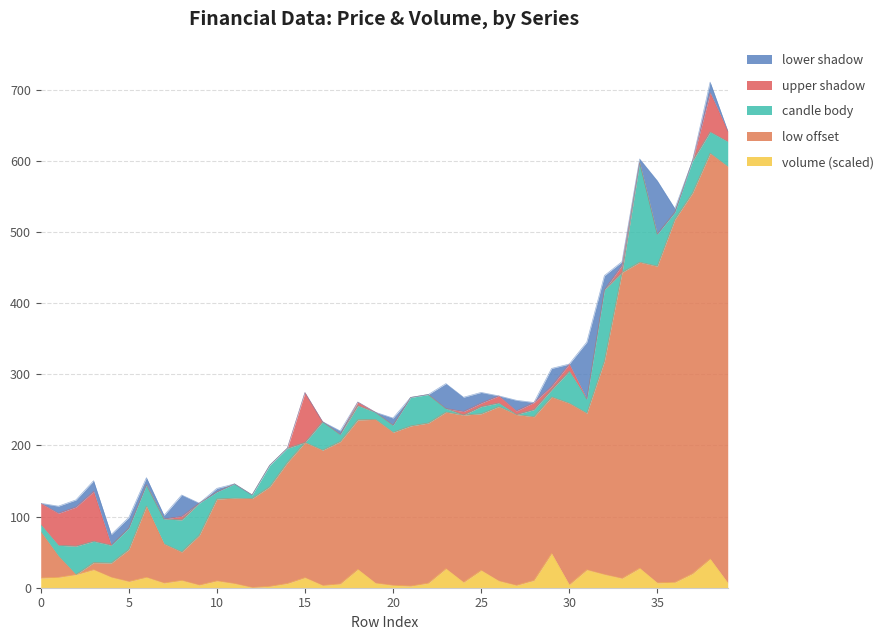

What is the sum of all close values?

10272.5